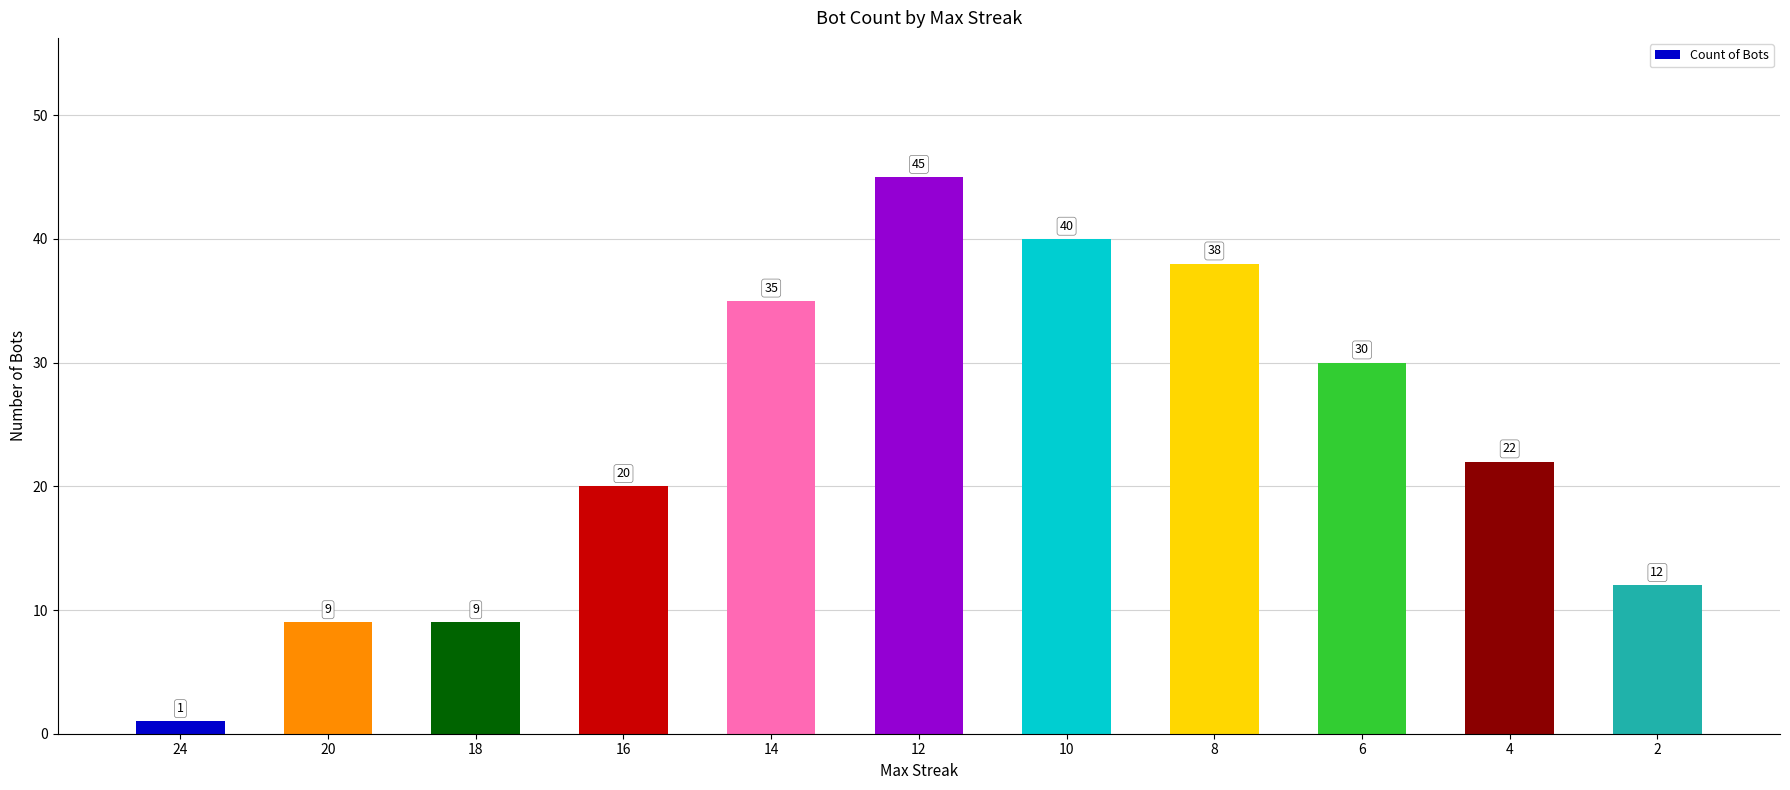

What is the change in value from 14 to 8?

+3